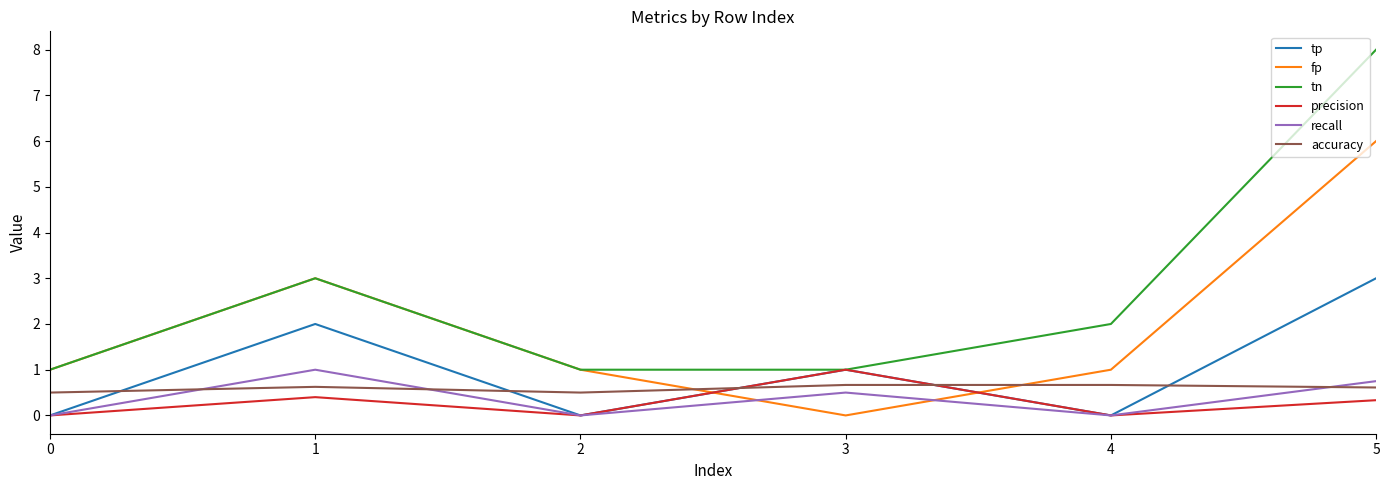

What is the maximum value shown in the chart?

8.0